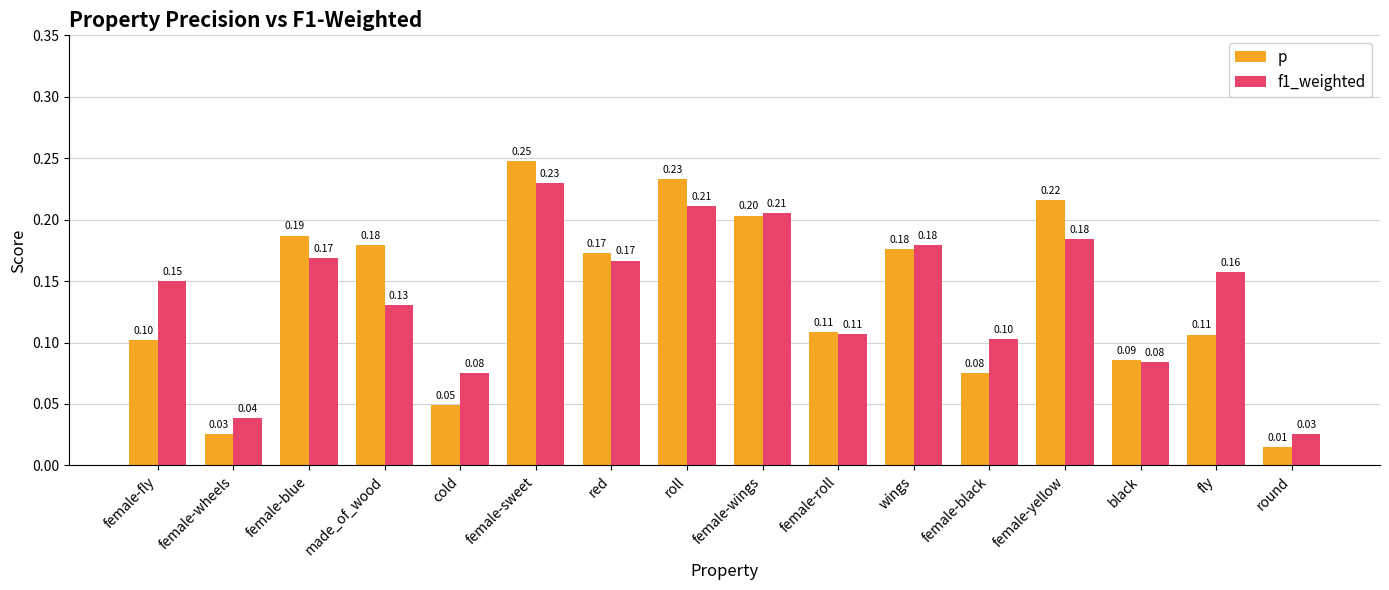

Which label corresponds to the largest value in the chart?

female-sweet